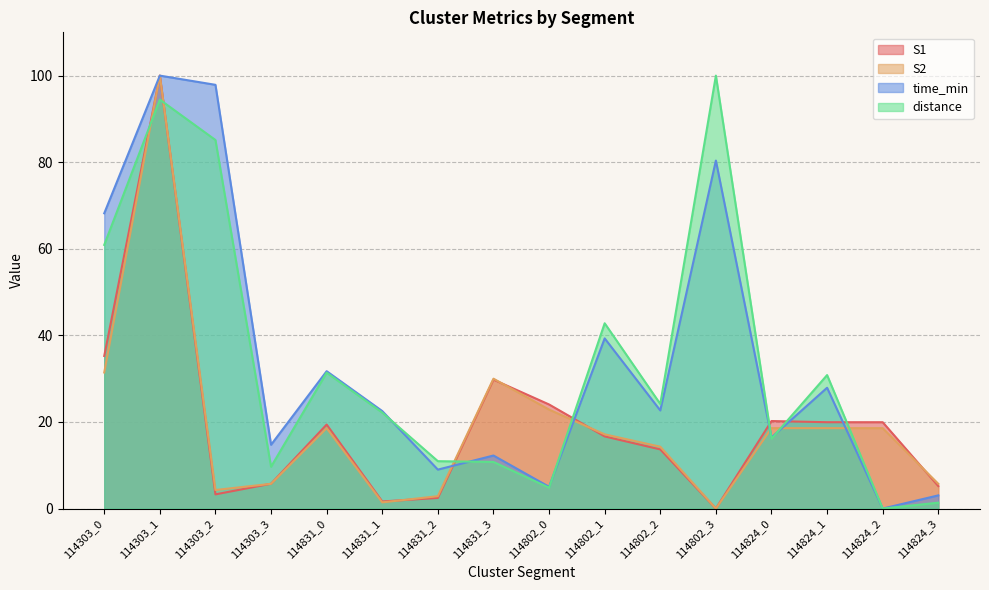

At which label is distance closest to 49?

114802_1